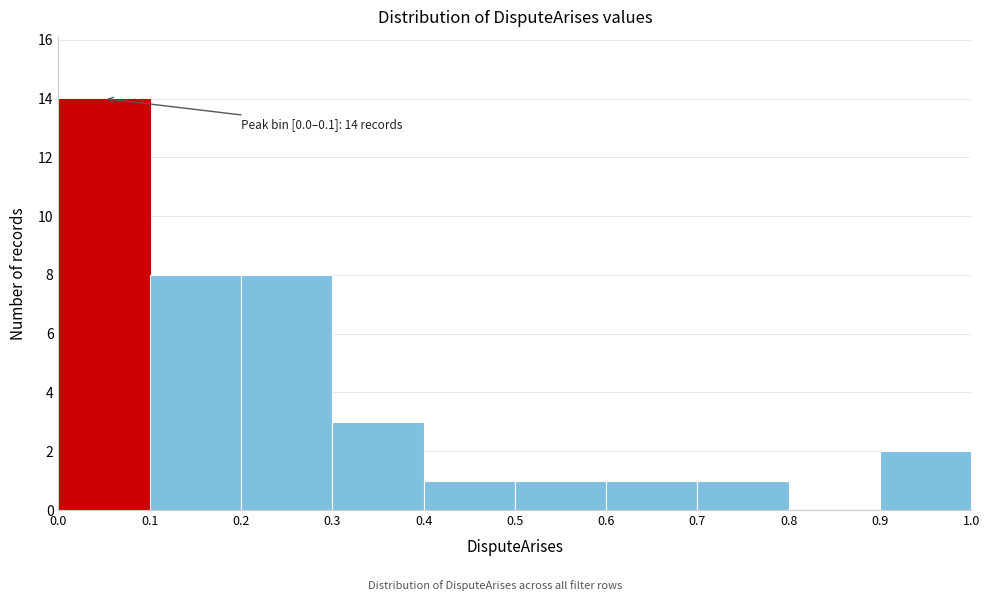

Which range on the x-axis has the tallest bar?

0.0 to 0.1